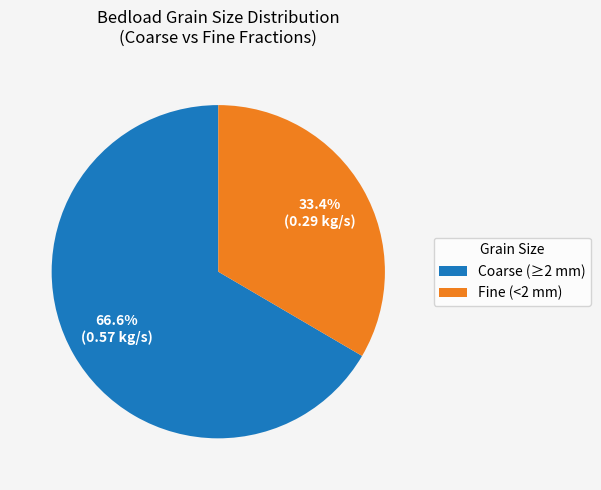

Between Coarse (≥2 mm) and Fine (<2 mm), which is larger?

Coarse (≥2 mm)